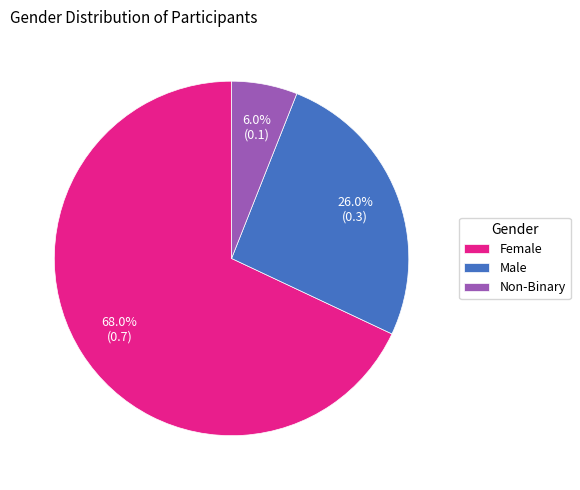

To the nearest percent, what portion does Non-Binary represent?

6%